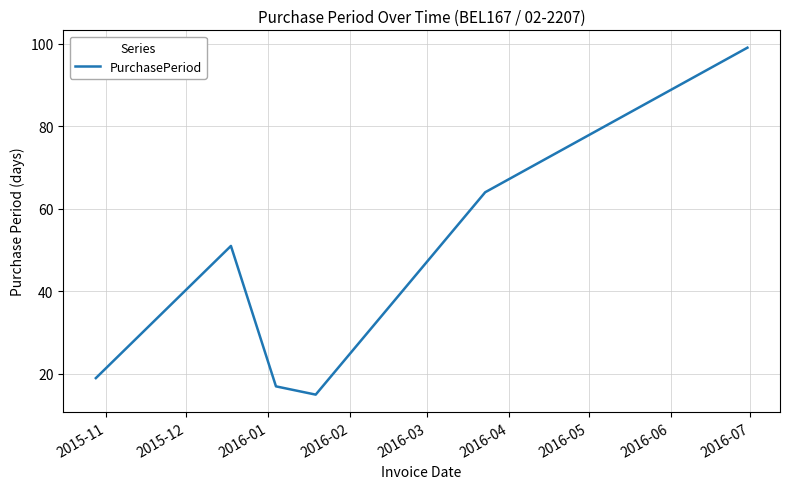

What is the maximum value shown in the chart?

99